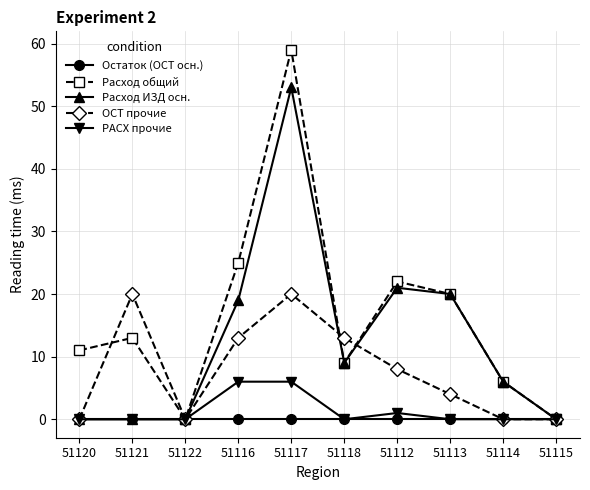

True or false: Остаток (ОСТ осн.) has a value of 0 at 51113.

True